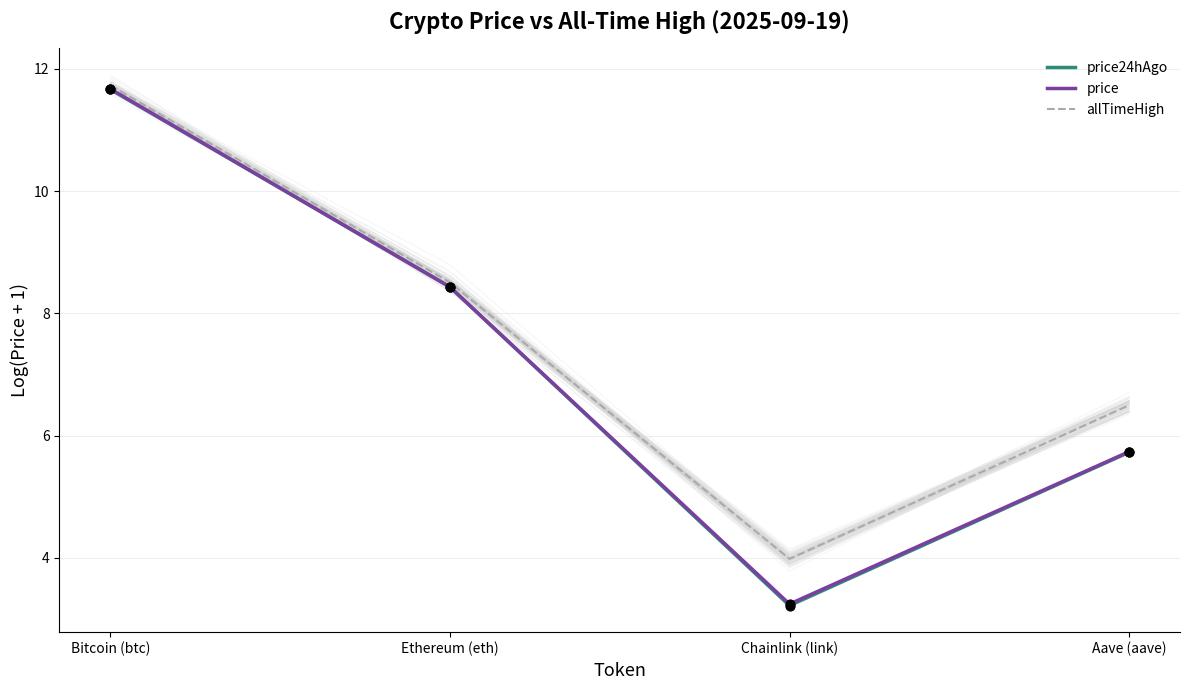

At how many categories does at least one series exceed 10?

1